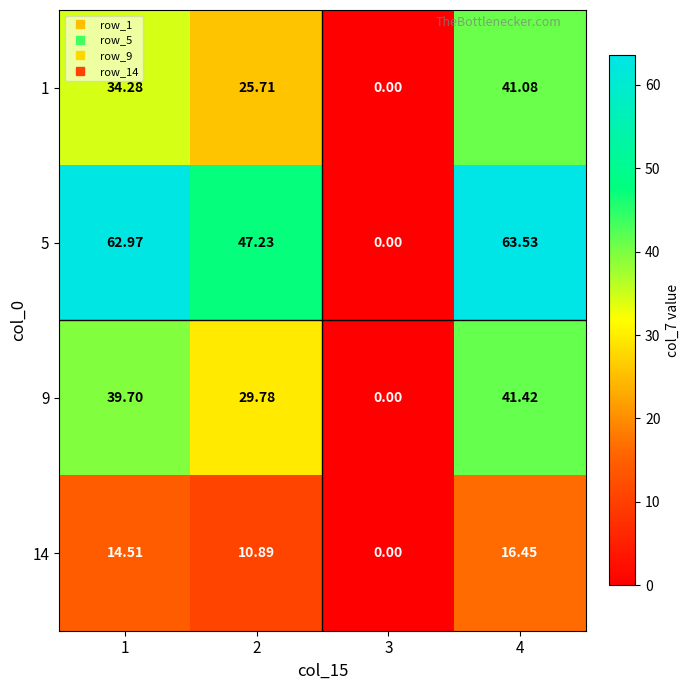

Is the value of 14 at 2 greater than the value of 5 at 1?

No